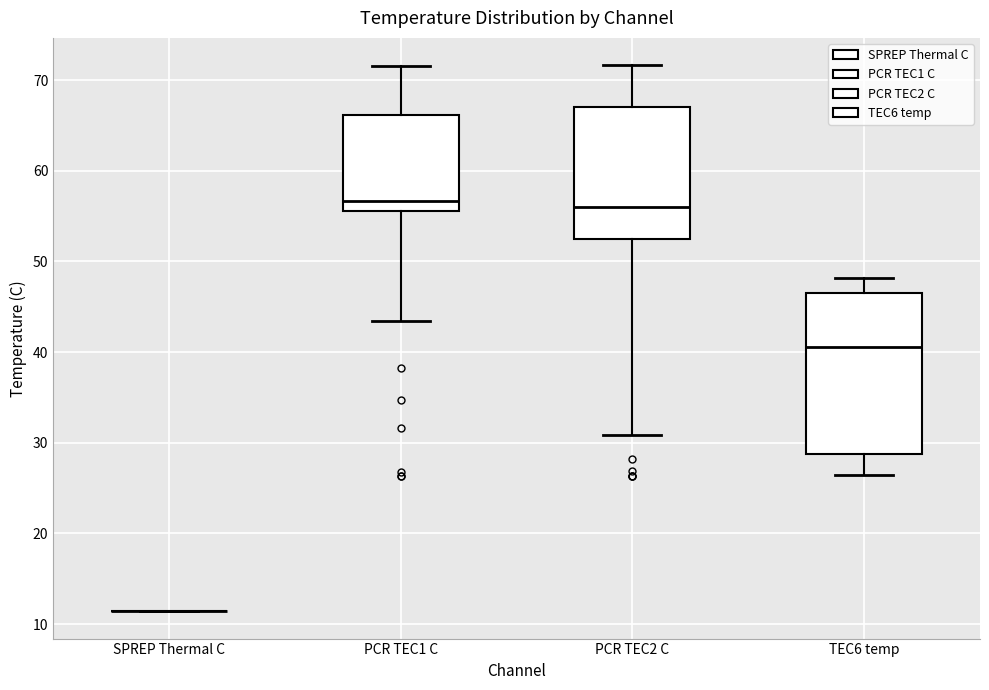

Reading left to right, transcribe this box plot: for each box, give where its median line is, the range the box spans, and where its two whiskers end, as read against the y-axis. The values are not printed on the chart, so give them approximately, as read against the axis.

SPREP Thermal C: box collapsed to a line at 11, whiskers 11 to 11
PCR TEC1 C: median 57, box 56 to 66, whiskers 43 to 72
PCR TEC2 C: median 56, box 52 to 67, whiskers 31 to 72
TEC6 temp: median 41, box 29 to 47, whiskers 26 to 48